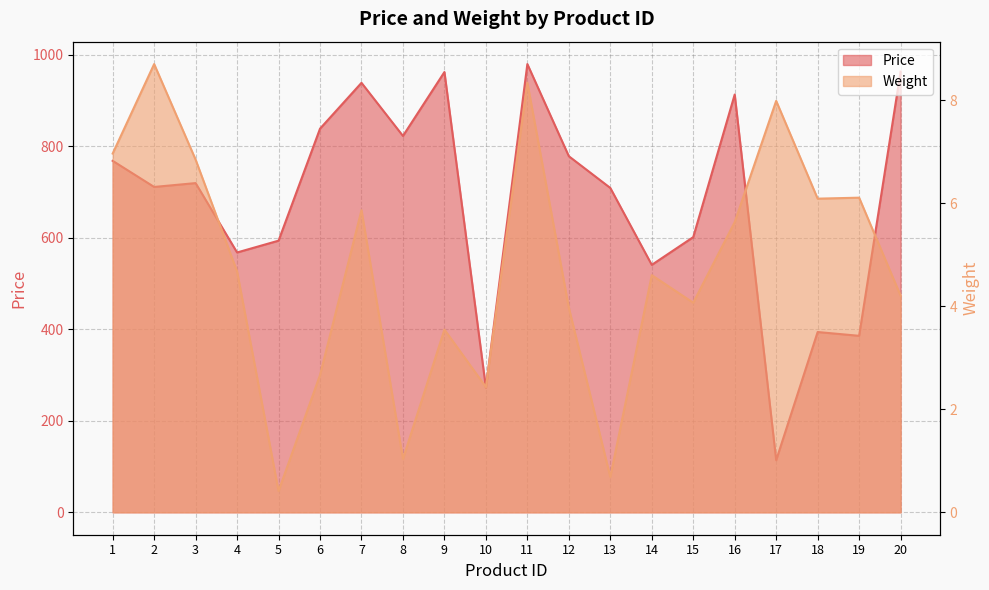

Where is Weight nearest to the value 4?

12